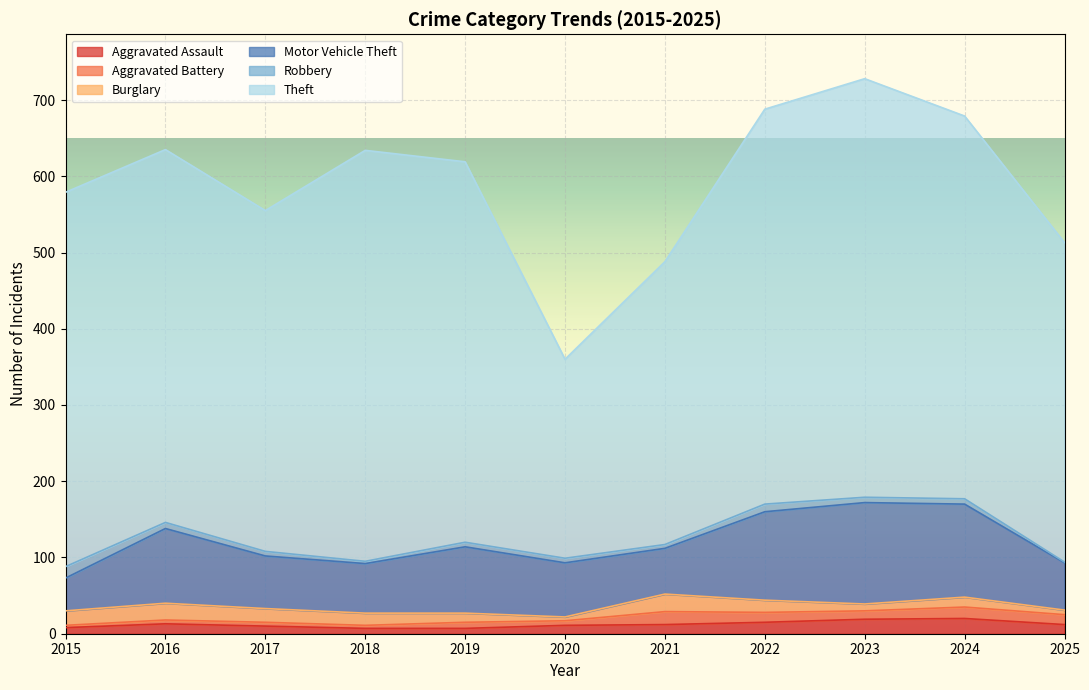

Reading left to right, list all the values displayed in this chart.

Aggravated Assault: 2015=8	2016=13	2017=10	2018=7	2019=7	2020=11	2021=12	2022=15	2023=19	2024=20	2025=12
Aggravated Battery: 2015=3	2016=5	2017=5	2018=4	2019=8	2020=6	2021=17	2022=13	2023=11	2024=15	2025=13
Burglary: 2015=19	2016=22	2017=18	2018=16	2019=12	2020=5	2021=23	2022=16	2023=9	2024=13	2025=6
Motor Vehicle Theft: 2015=43	2016=98	2017=69	2018=65	2019=87	2020=71	2021=60	2022=116	2023=133	2024=122	2025=62
Robbery: 2015=15	2016=8	2017=6	2018=3	2019=6	2020=6	2021=5	2022=10	2023=7	2024=7	2025=1
Theft: 2015=491	2016=489	2017=447	2018=539	2019=499	2020=261	2021=371	2022=518	2023=549	2024=502	2025=419